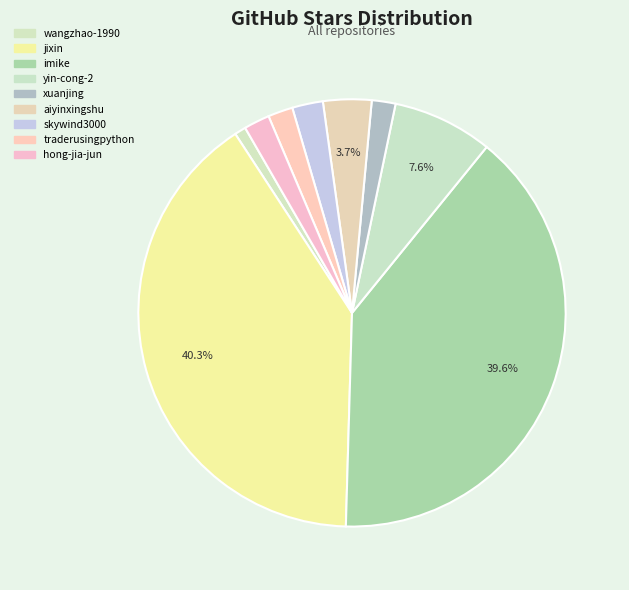

True or false: jixin accounts for 40% of the total.

True